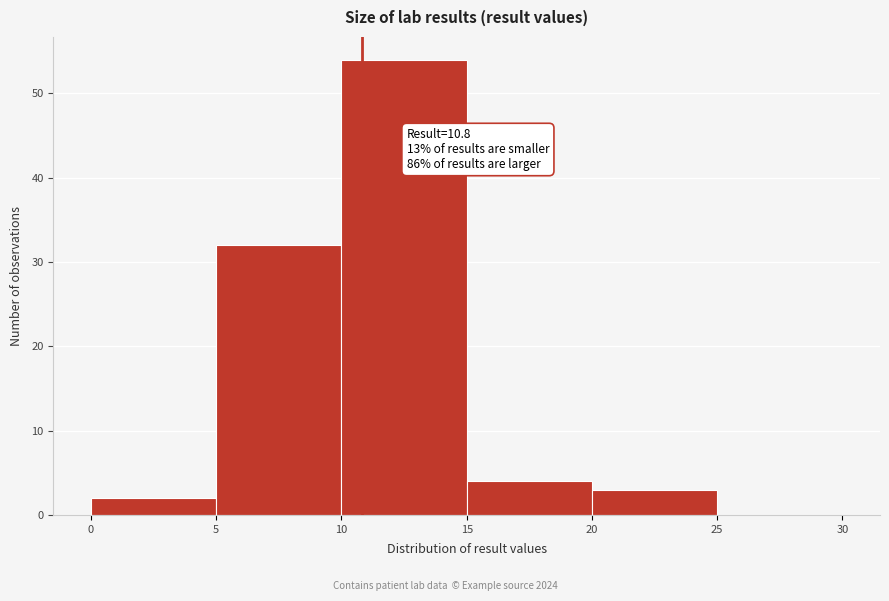

Which range on the x-axis has the tallest bar?

10 to 15